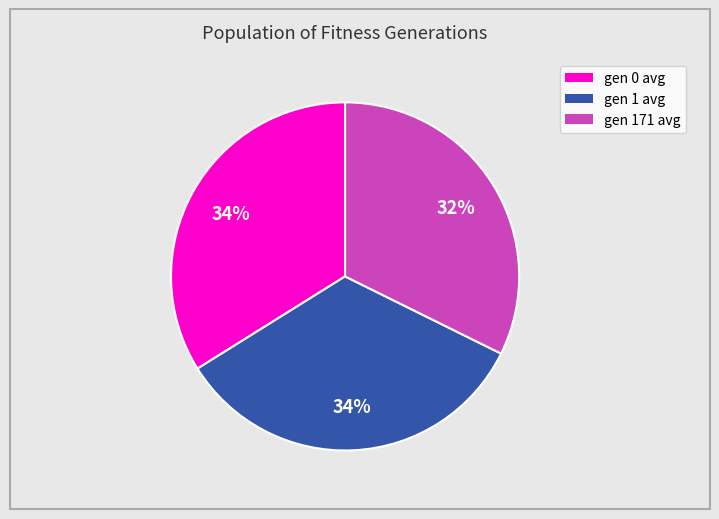

The gen 171 avg slice represents 47% of the pie. True or false?

False